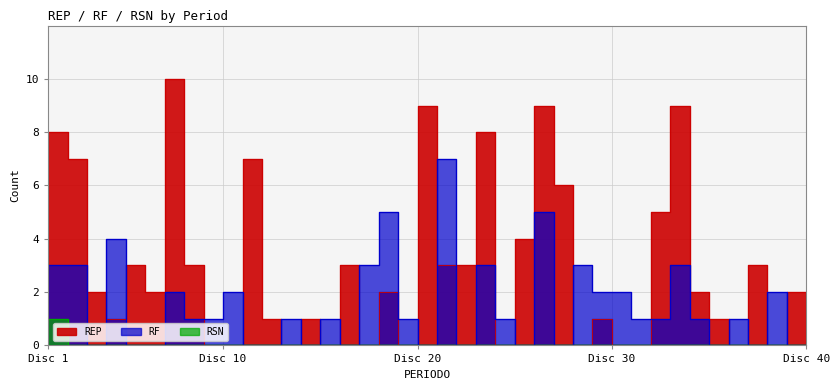

What is the sum of all RSN values?

1